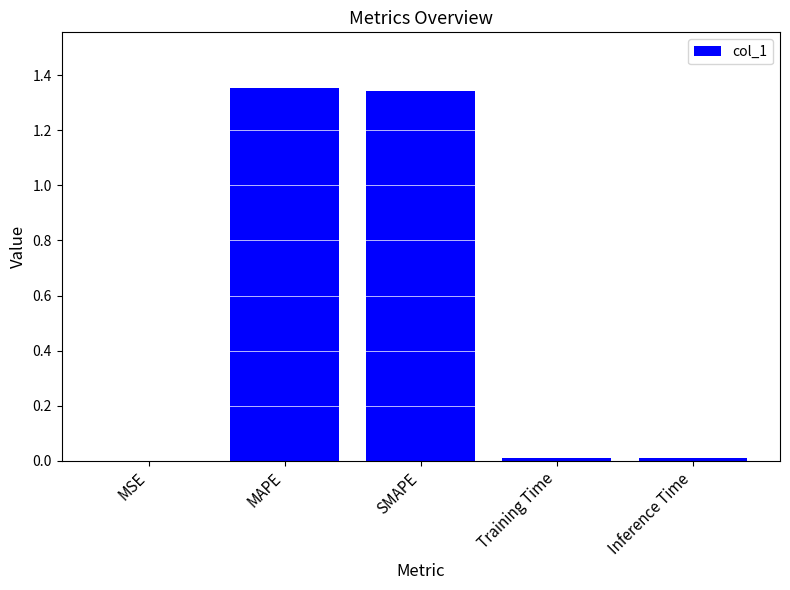

Which has a higher value, Inference Time or MAPE?

MAPE